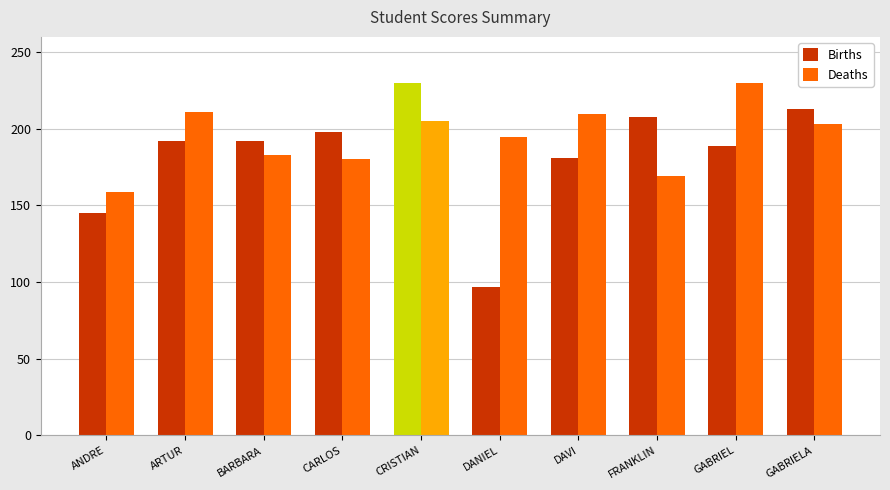

What is the difference between the maximum and minimum values in the Births series?

133